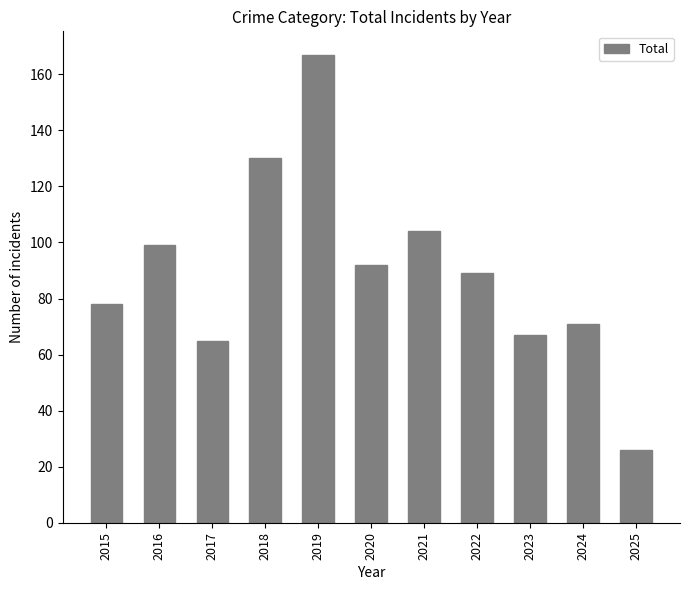

What is the change in value from 2017 to 2025?

-39